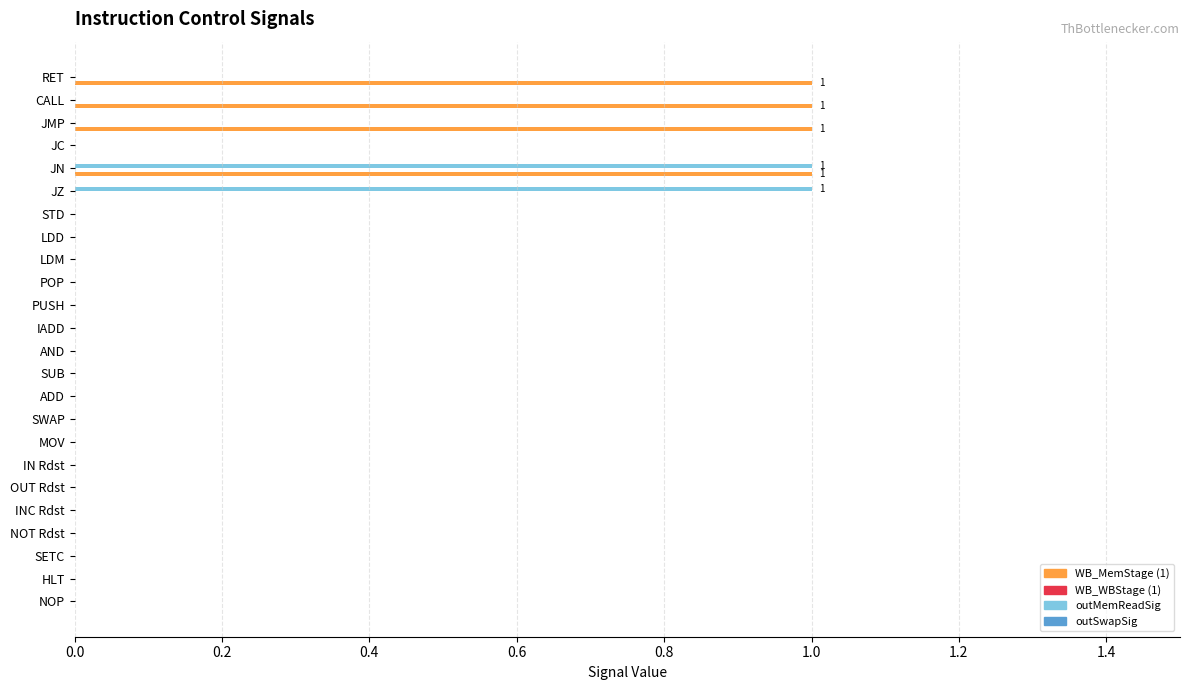

Which series has the largest total across all categories?

WB_MemStage (1)